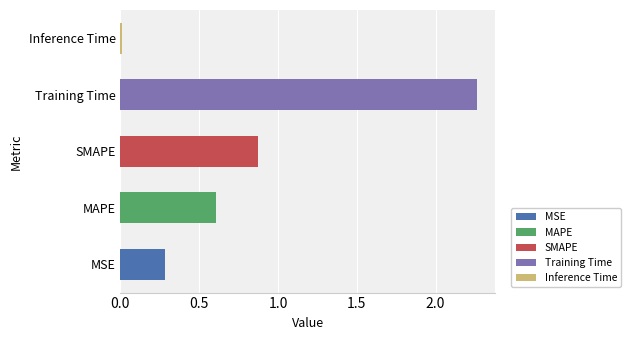

What is the average value?

0.8